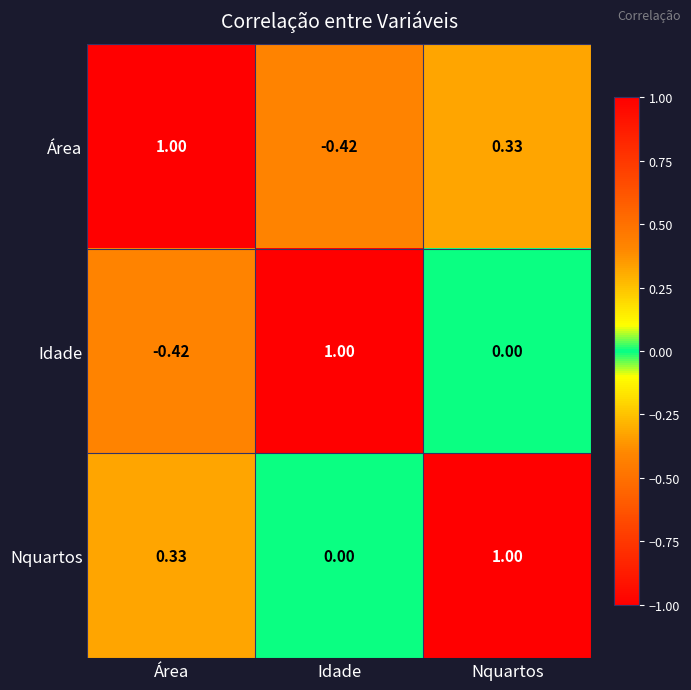

List the series in order of their overall mean, highest first.

Nquartos, Área, Idade